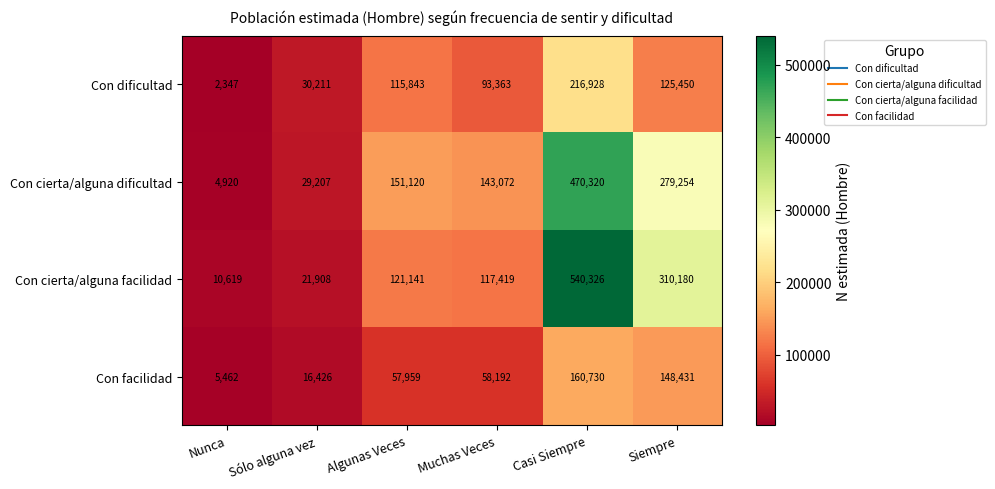

Which series has the widest spread of values?

Con cierta/alguna facilidad